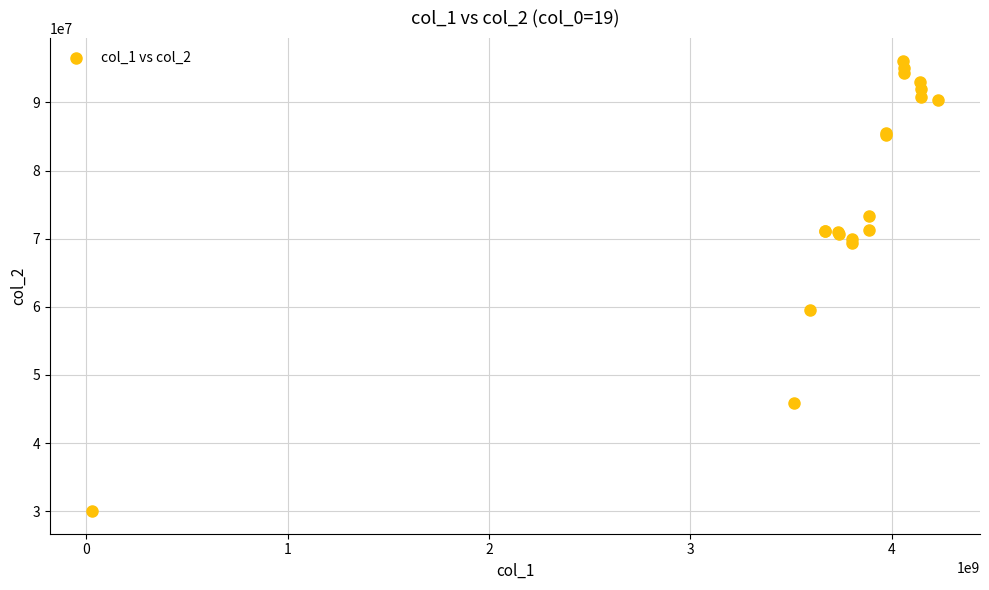

What Y value in the scatter plot is closest to 63065603?

59515625